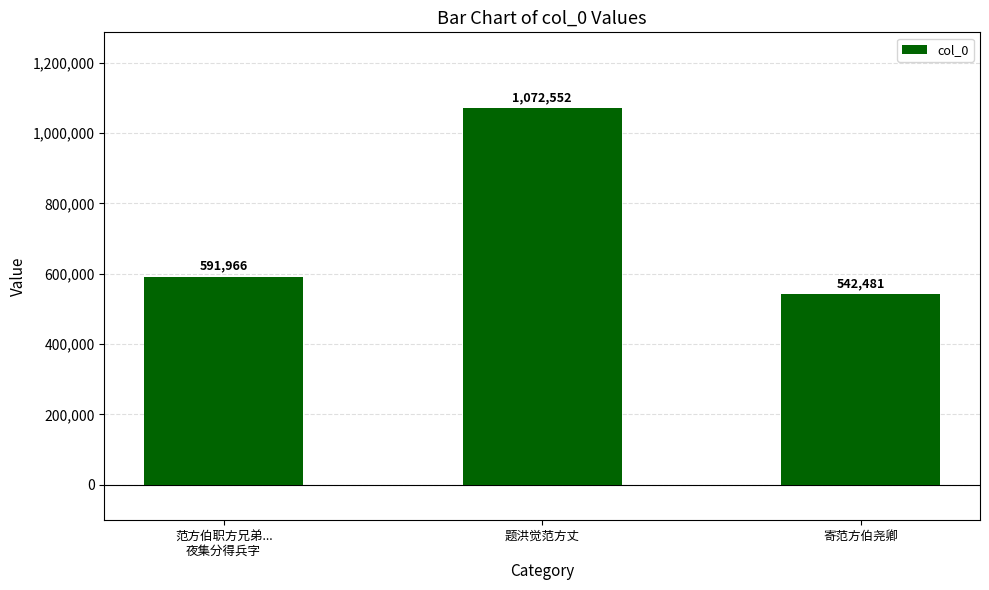

What is the label of the 3rd bar from the left?

寄范方伯尧卿